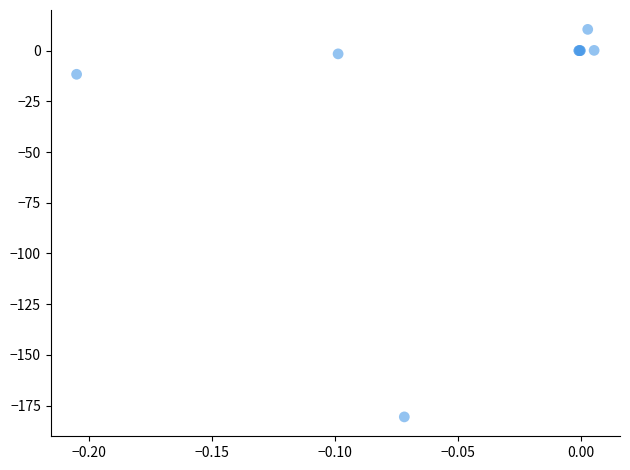

What Y value in the scatter plot is closest to -85?

-11.7